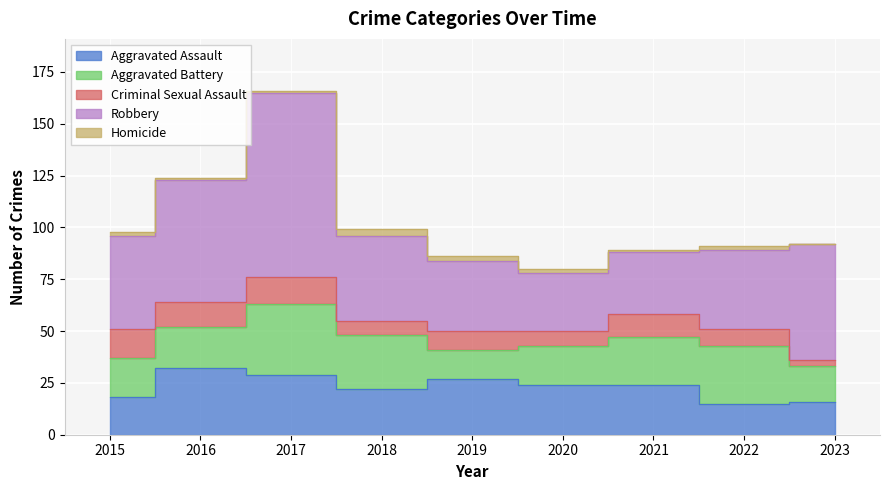

Rank the series by their maximum value, from highest to lowest.

Robbery, Aggravated Battery, Aggravated Assault, Criminal Sexual Assault, Homicide